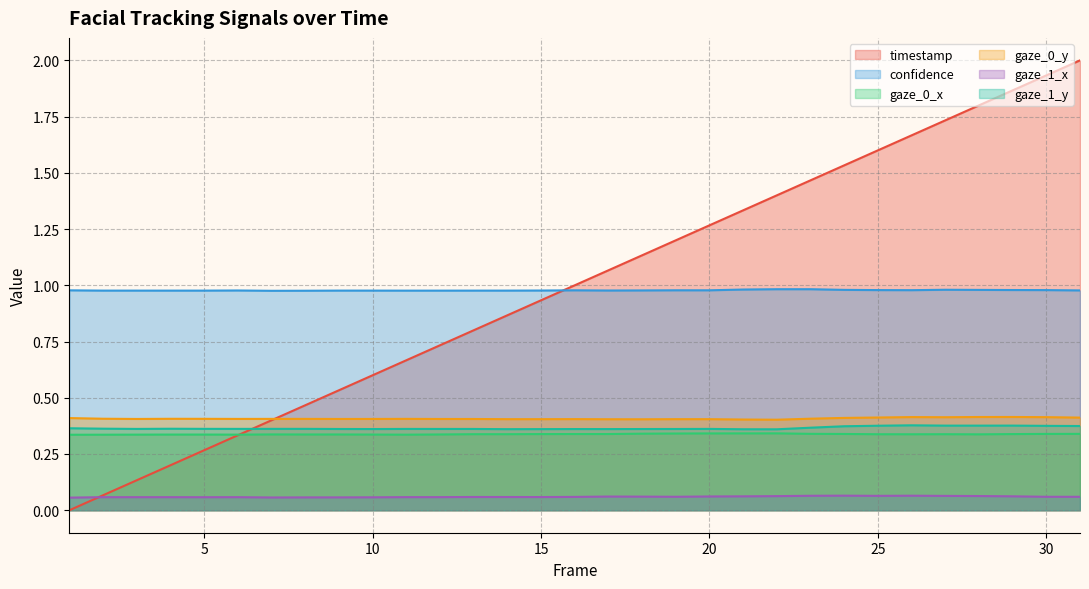

What is the total value across all series at 26?

3.8